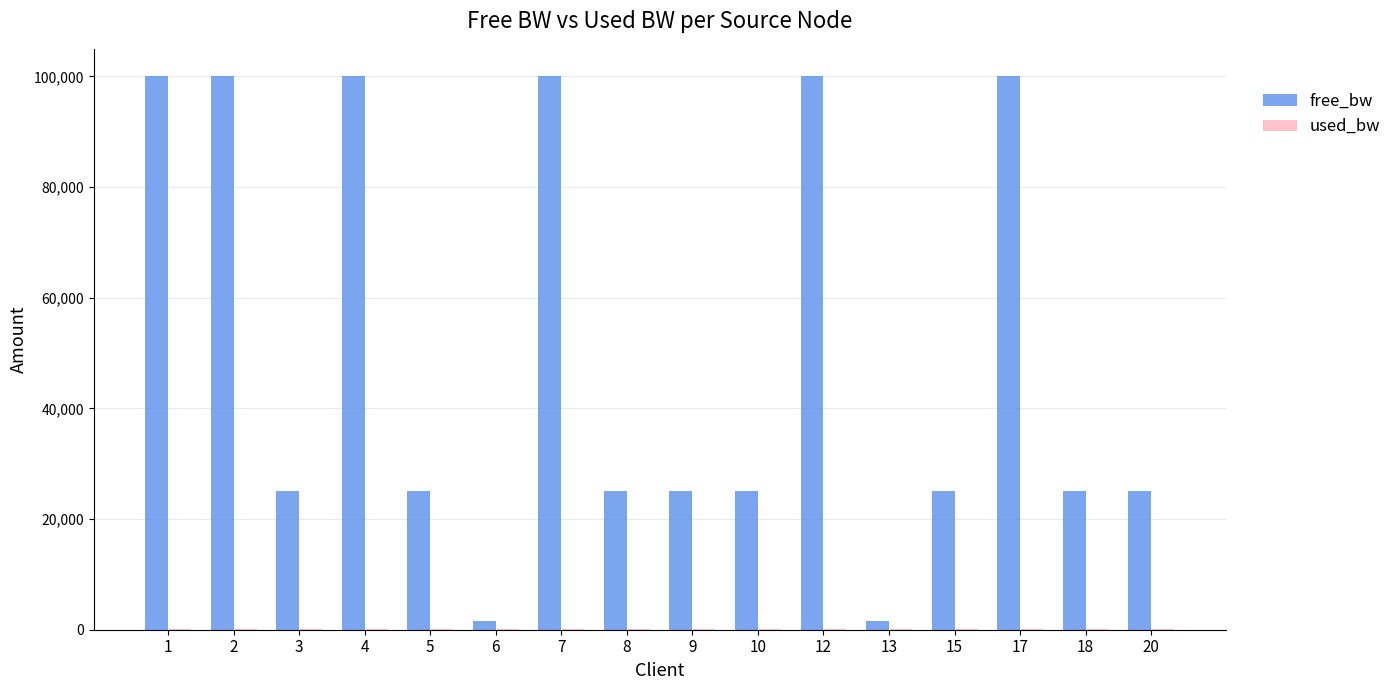

Are the bars grouped side by side (vs. stacked)?

Yes